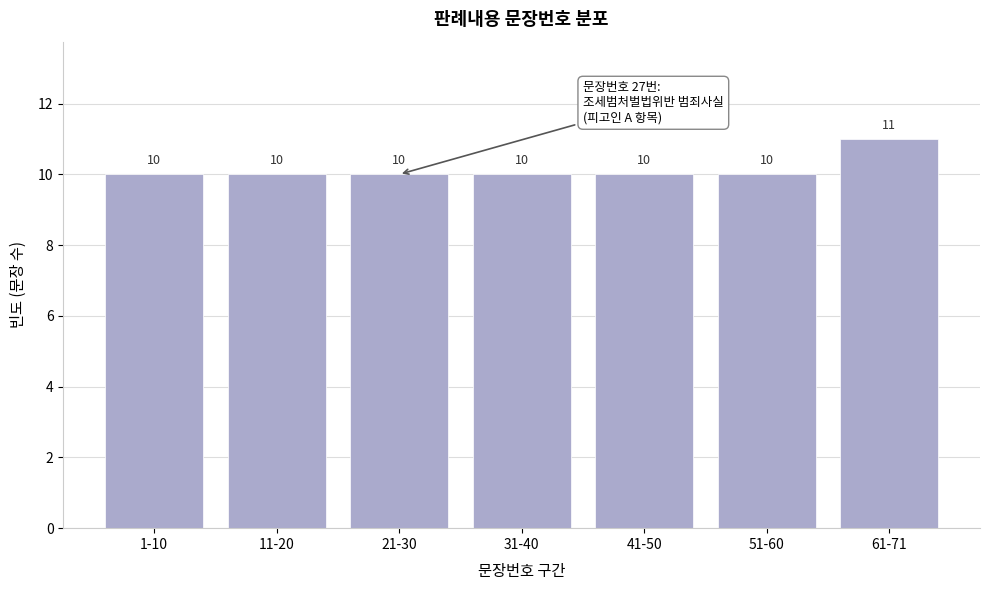

Reading left to right, transcribe all the data shown in this chart.

1-10=10	11-20=10	21-30=10	31-40=10	41-50=10	51-60=10	61-71=11